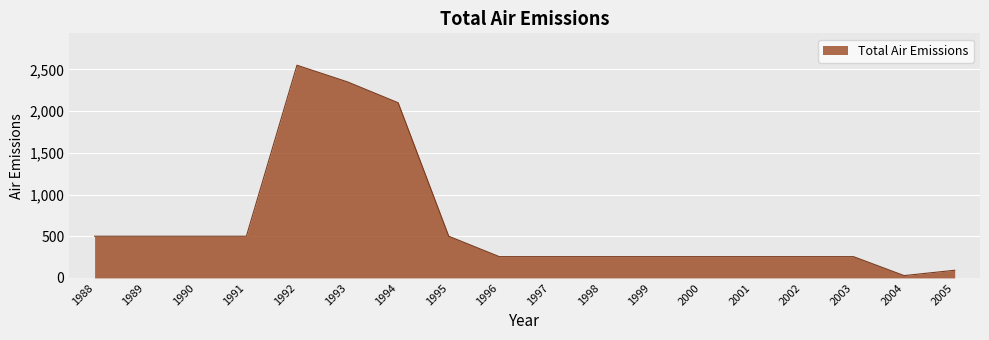

Which label corresponds to the largest value in the chart?

1992